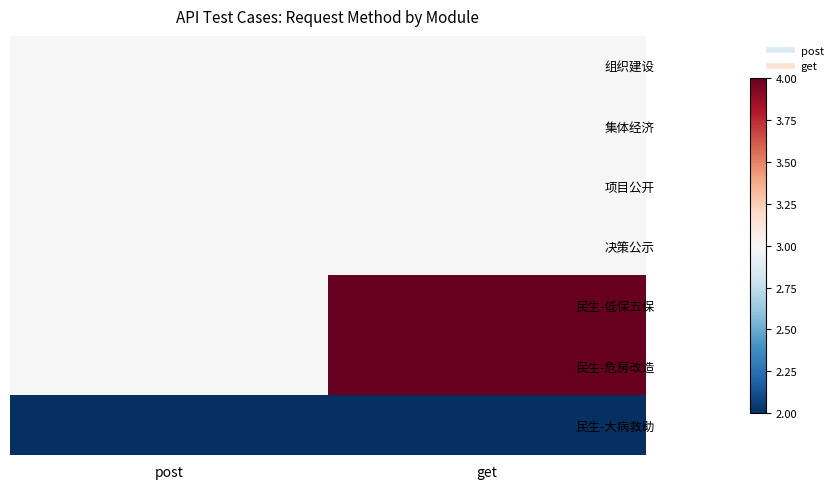

Between get and post, which is larger?

get